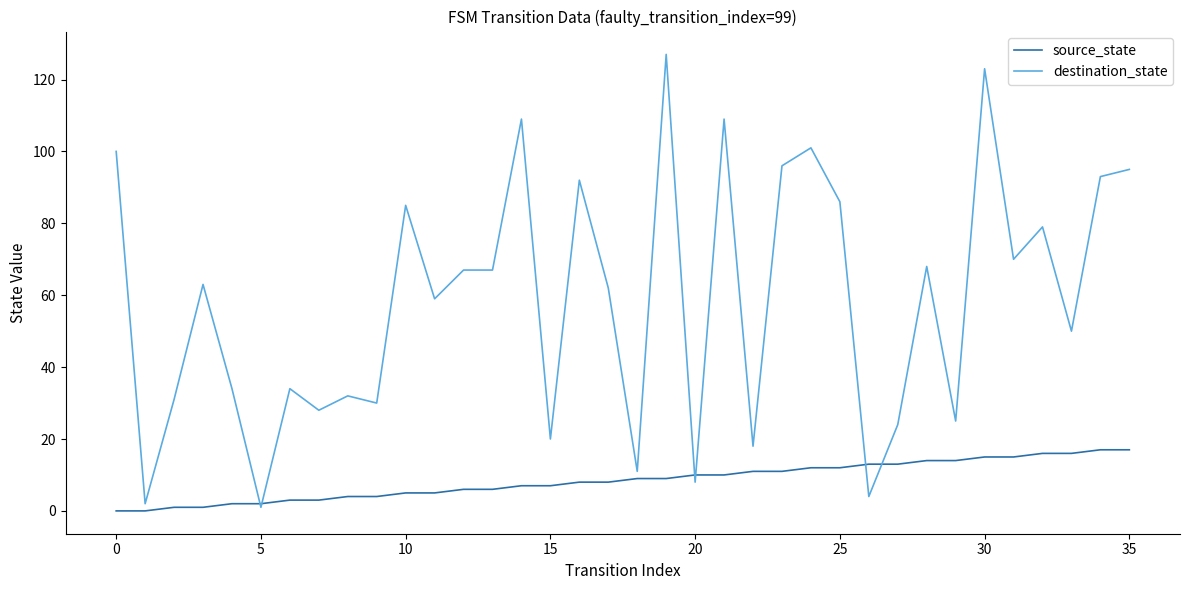

What is the maximum value for source_state?

17